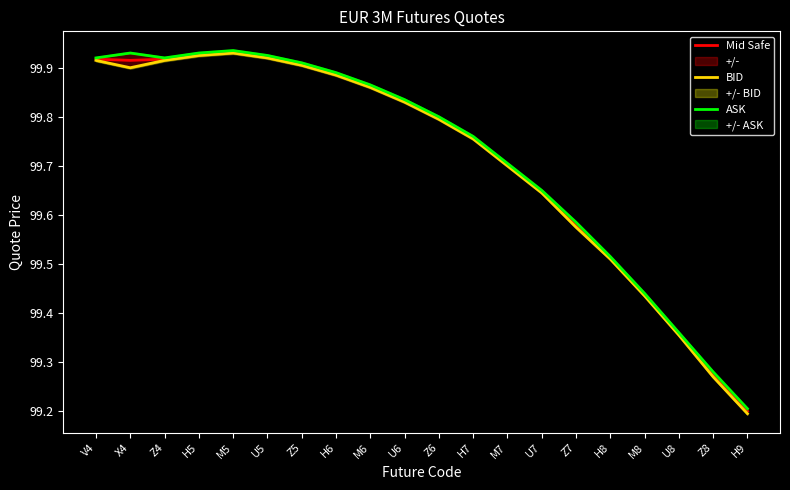

Reading left to right, extract all data points from this chart.

Mid Safe: 99.9	99.9	99.9	99.9	99.9	99.9	99.9	99.9	99.9	99.8	99.8	99.8	99.7	99.6	99.6	99.5	99.4	99.4	99.3	99.2
BID: 99.9	99.9	99.9	99.9	99.9	99.9	99.9	99.9	99.9	99.8	99.8	99.8	99.7	99.6	99.6	99.5	99.4	99.4	99.3	99.2
ASK: 99.9	99.9	99.9	99.9	99.9	99.9	99.9	99.9	99.9	99.8	99.8	99.8	99.7	99.7	99.6	99.5	99.4	99.4	99.3	99.2